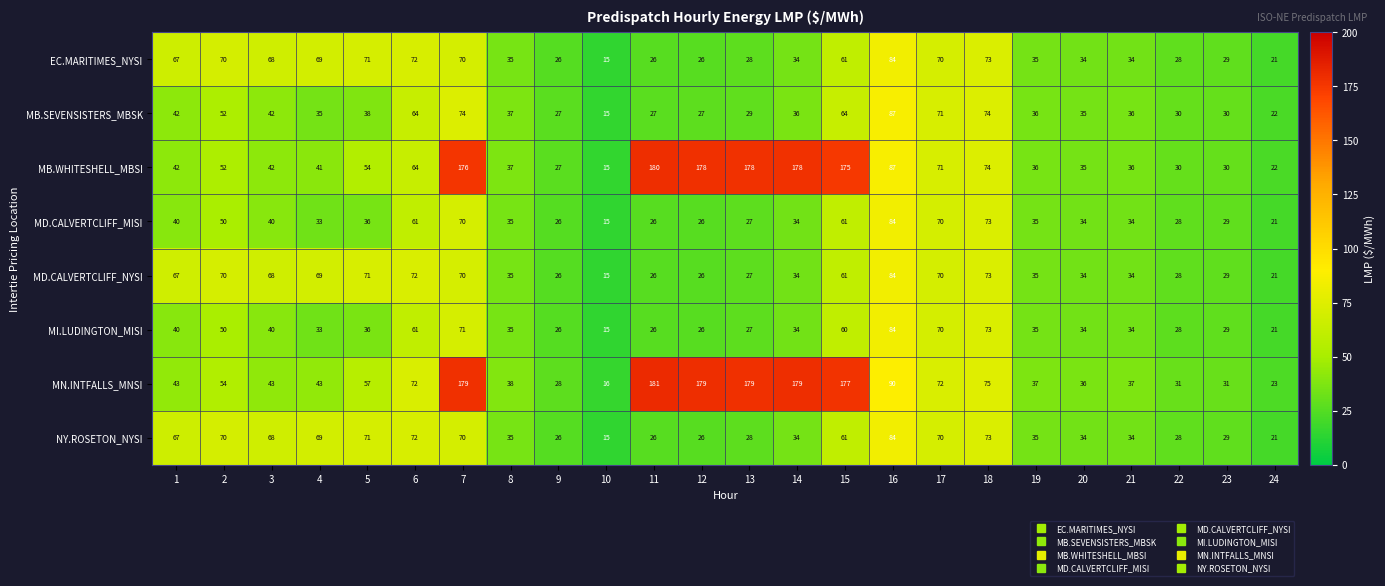

The value of MN.INTFALLS_MNSI at 16 is 28. True or false?

False